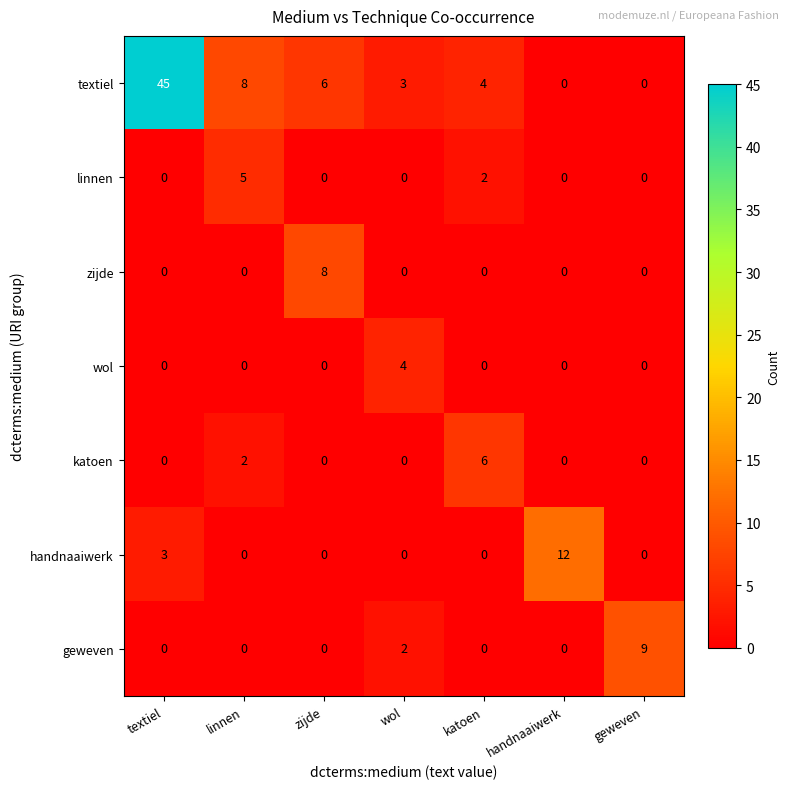

List the series in order of their peak value, highest first.

textiel, handnaaiwerk, geweven, zijde, katoen, linnen, wol